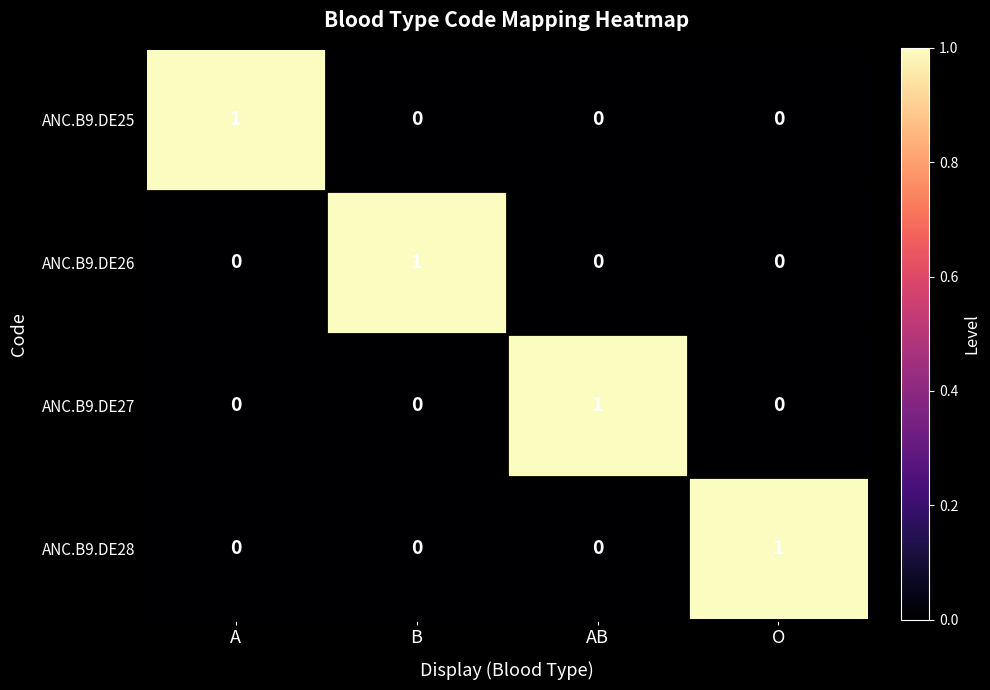

At how many categories does at least one series exceed 0?

4